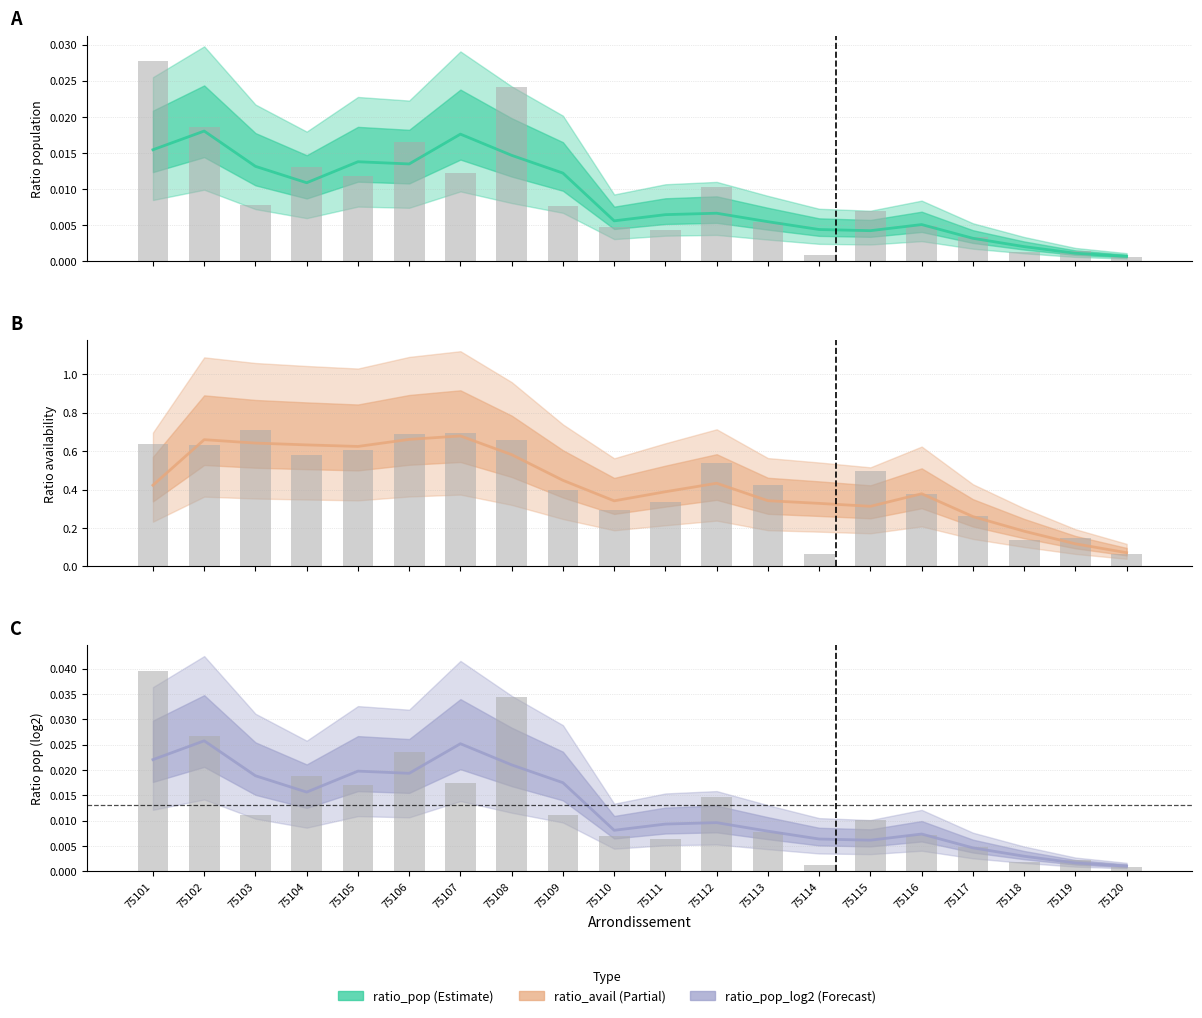

Which series has the largest range (max minus min)?

ratio_avail